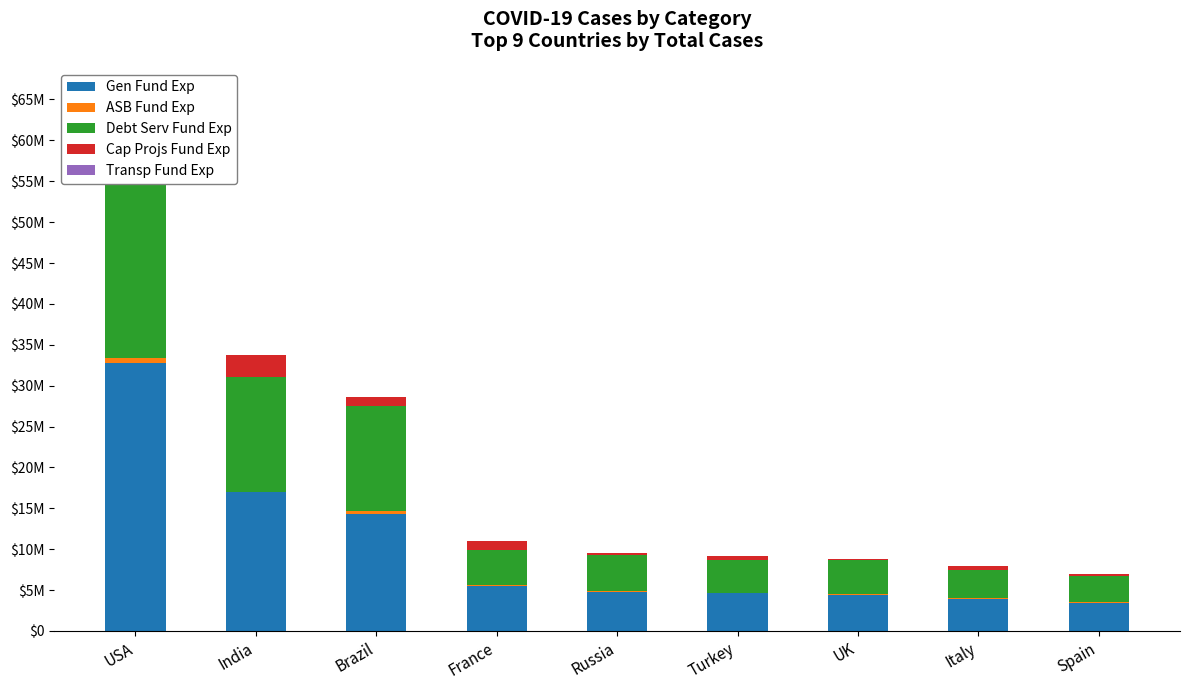

Which series has the largest total across all categories?

Gen Fund Exp